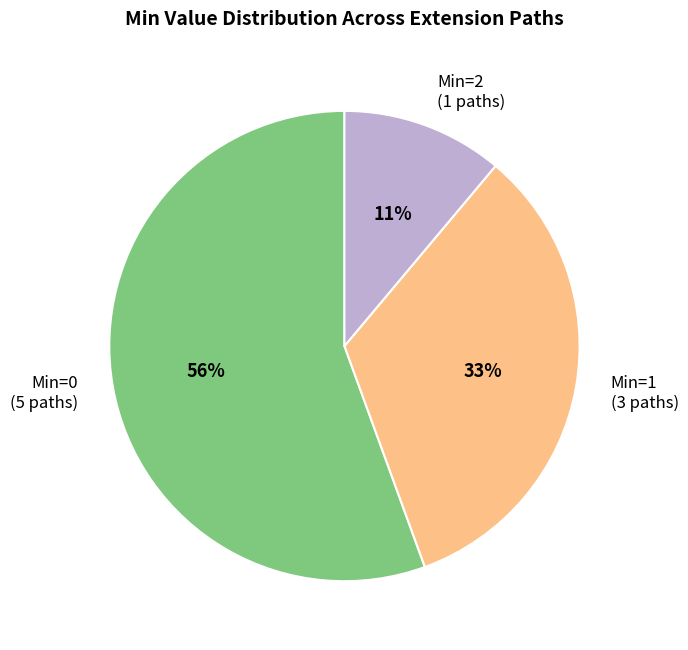

Which slice is the largest?

Min=0 (5 paths)